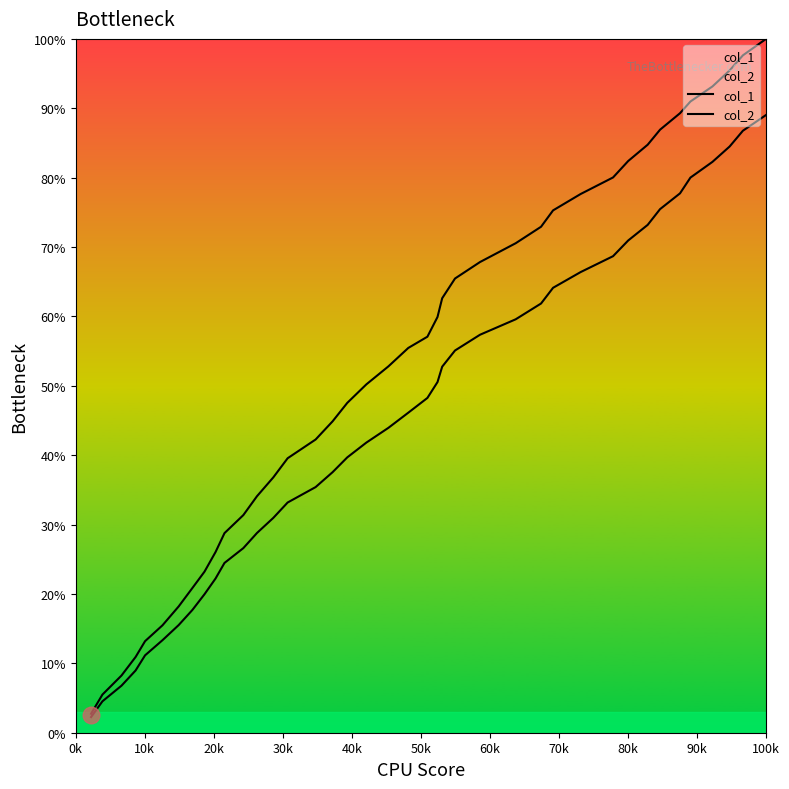

Which series has the largest total across all categories?

col_2